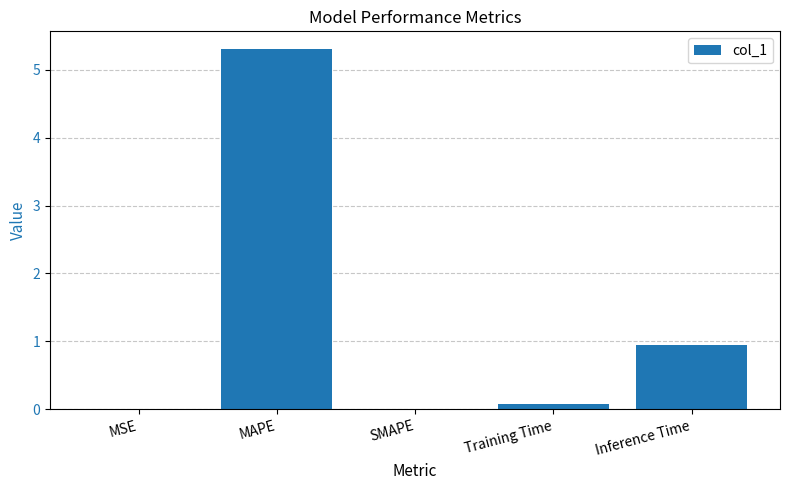

Is it true that the value at MAPE is 2.3?

False